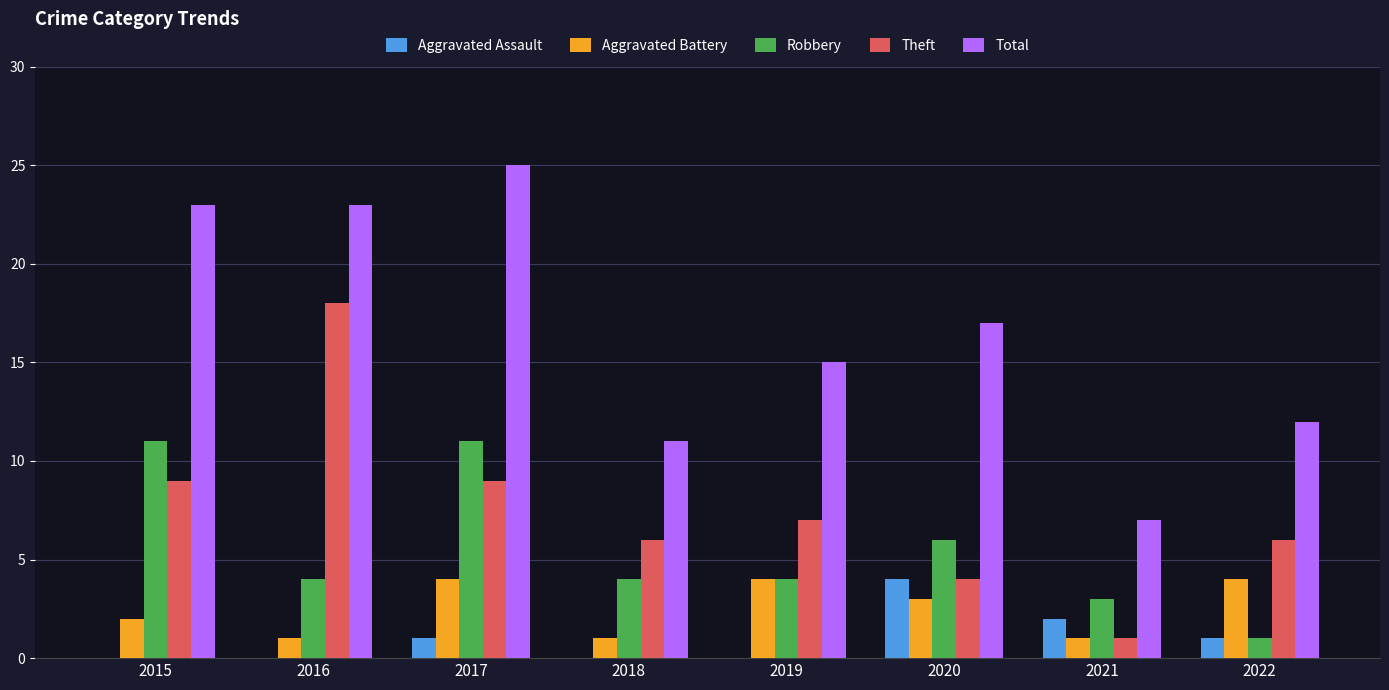

True or false: Aggravated Assault has a value of 0 at 2018.

True